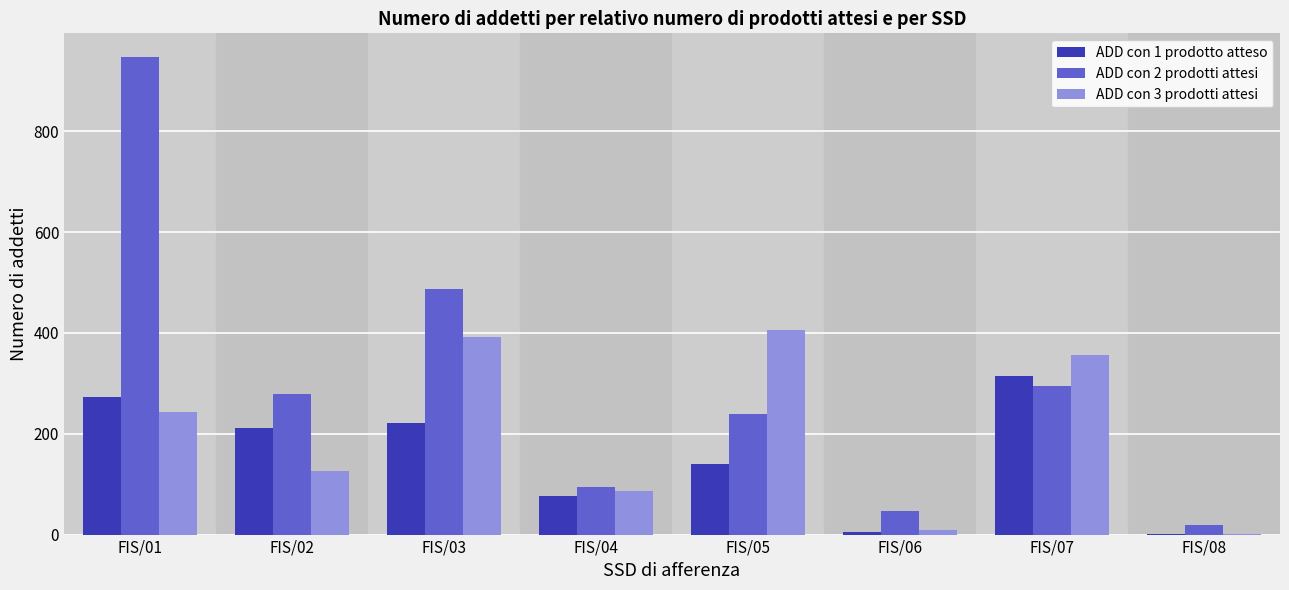

At which label does ADD con 1 prodotto atteso reach its peak?

FIS/07